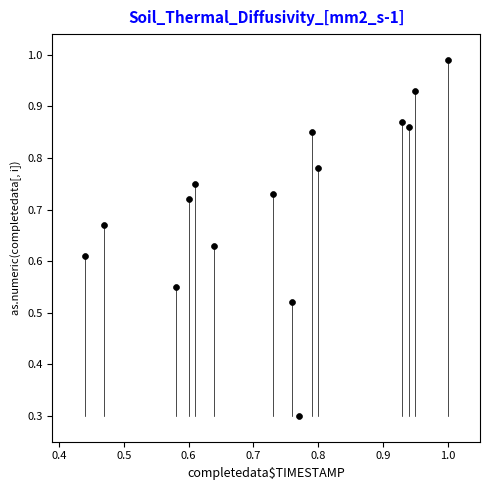

What Y value in the scatter plot is closest to 0?

0.3